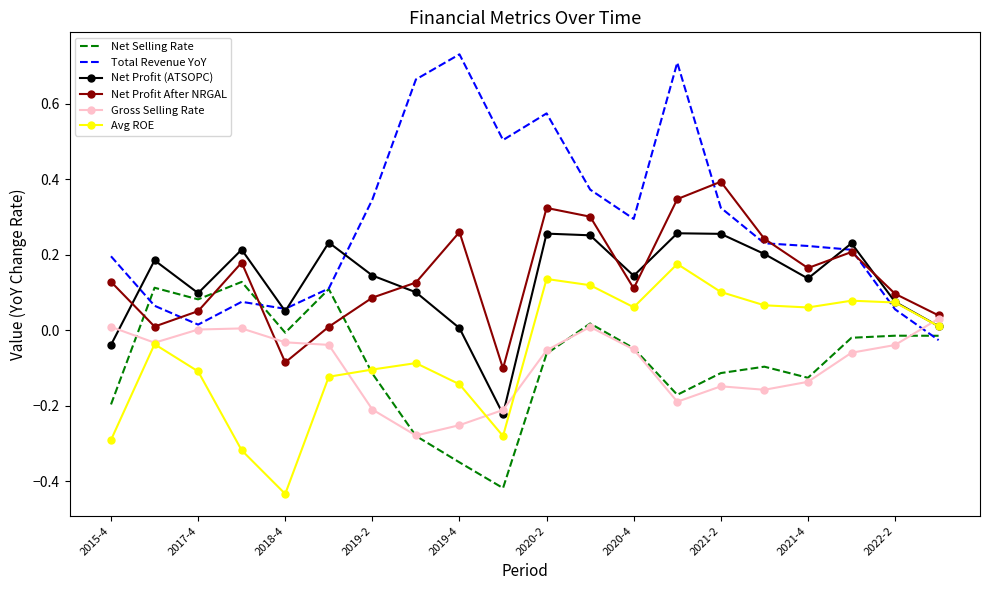

Which series has the largest range (max minus min)?

Total Revenue YoY